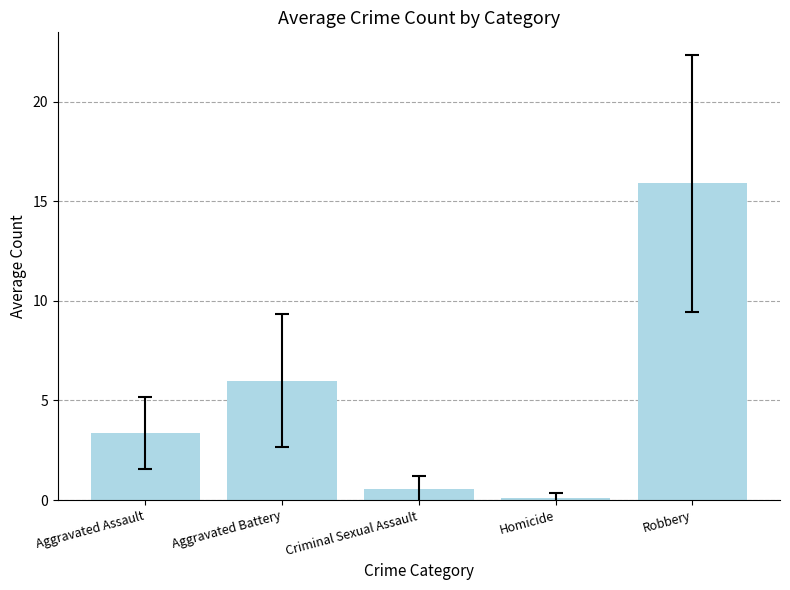

What is the average value?

5.2